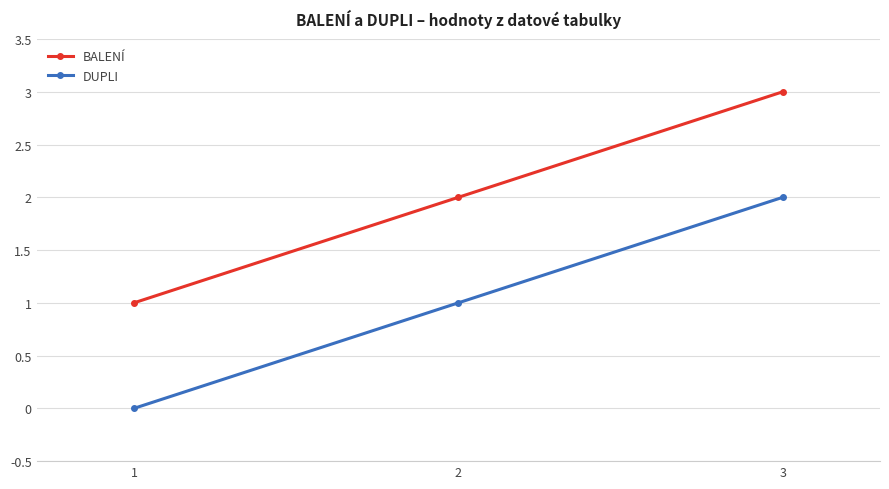

Which category has the lowest value in the BALENÍ series?

1